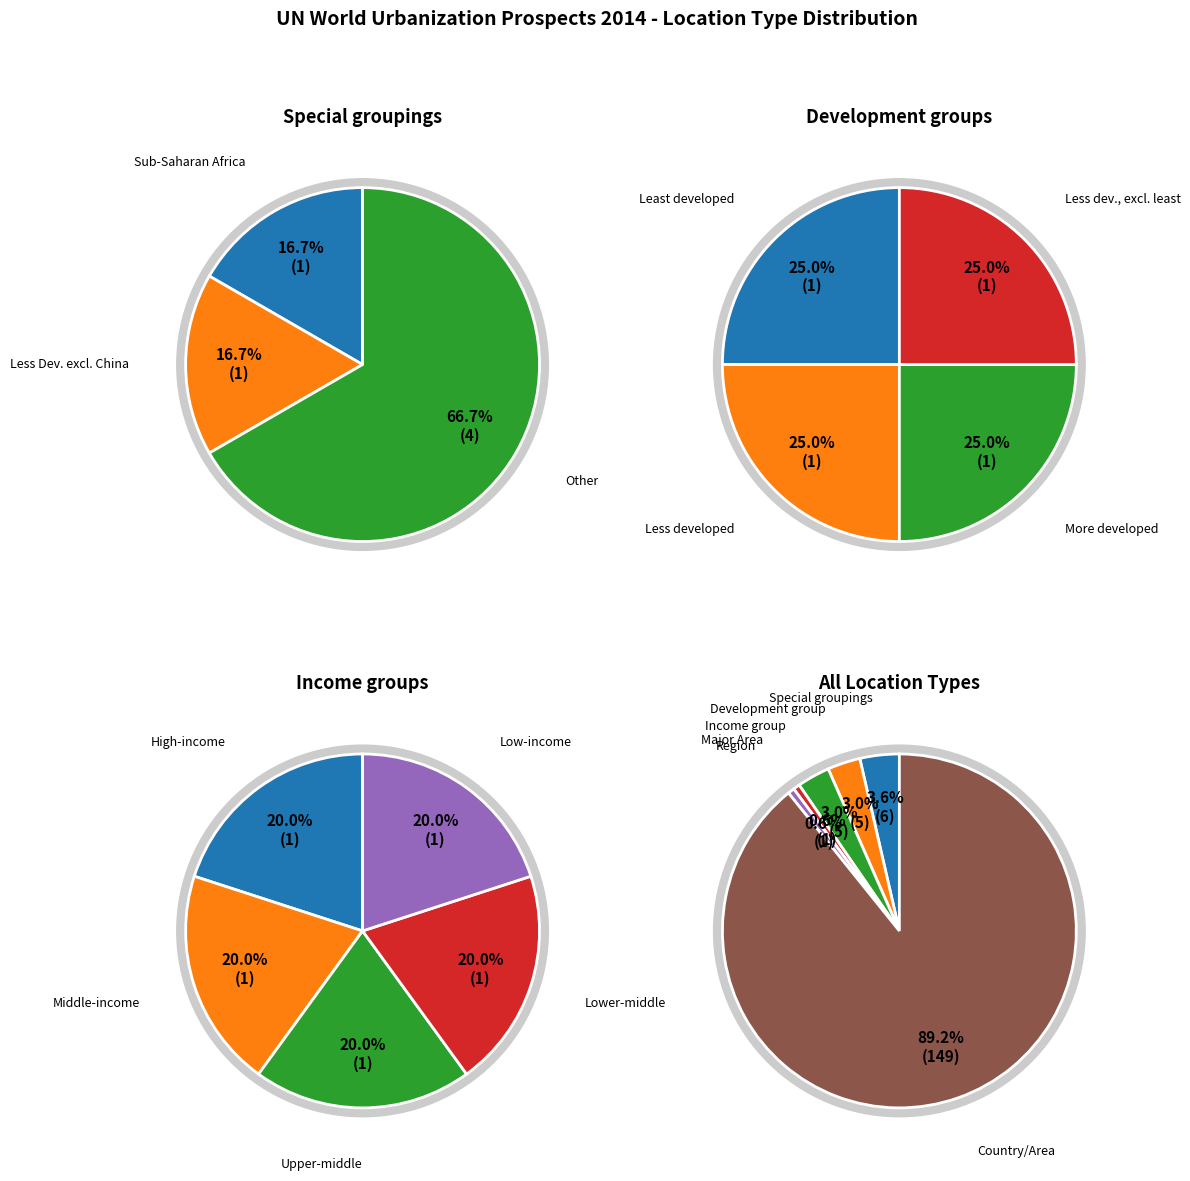

Combined, do Region and Country/Area account for over 50%?

Yes